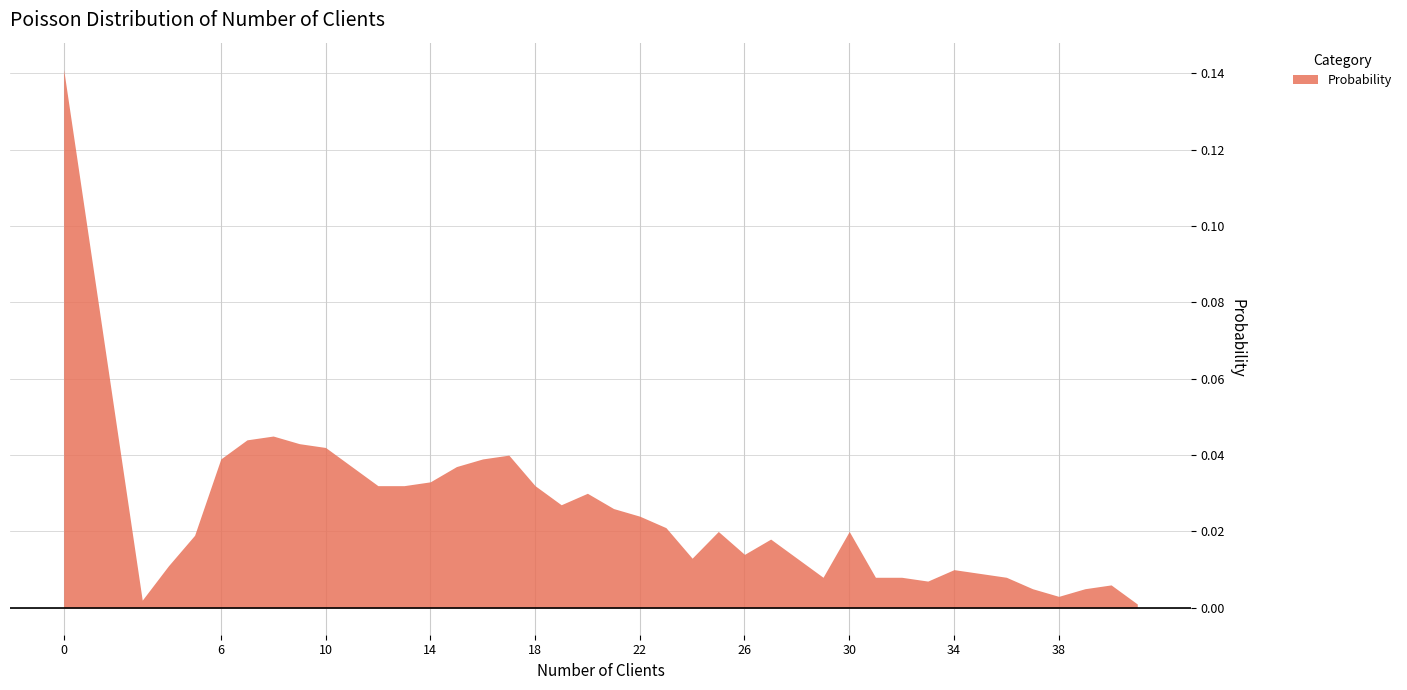

Between 17 and 37, which is larger?

17